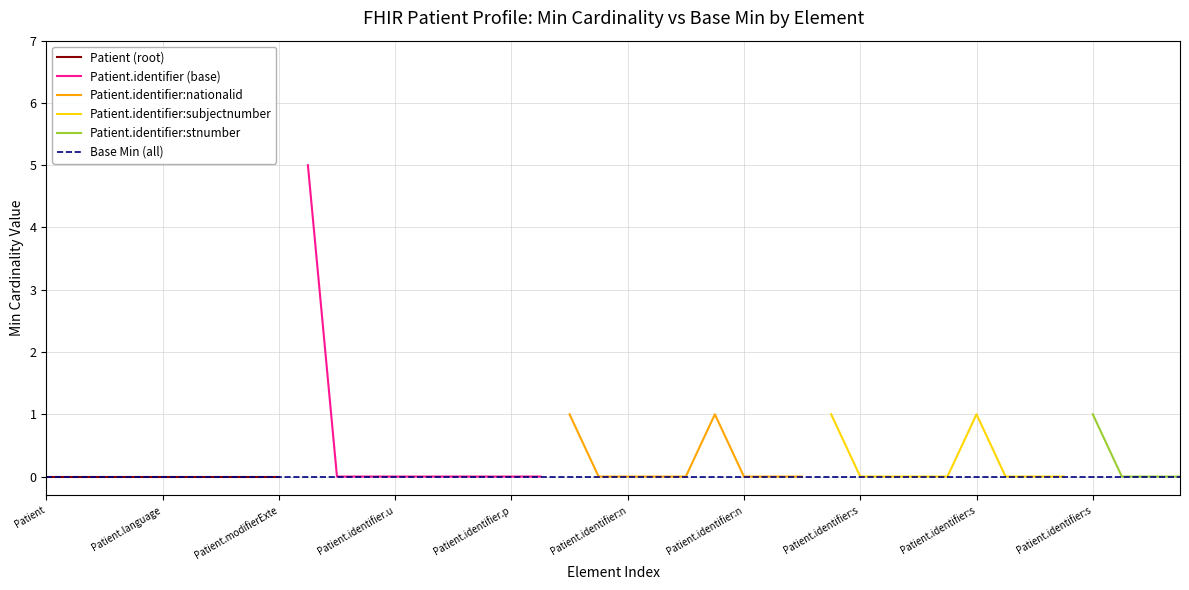

Does the chart display data point markers on the line(s)?

No